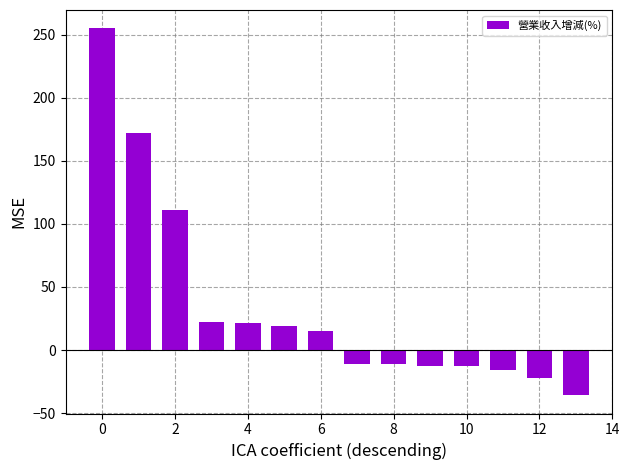

What is the sum of all values?

495.4